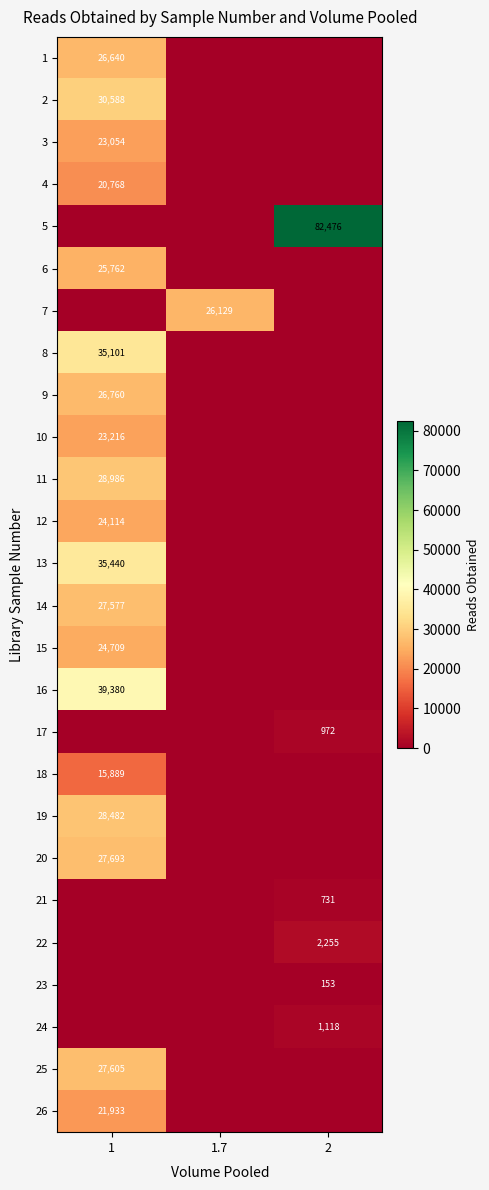

What is the total value across all series at 1.7?

26129